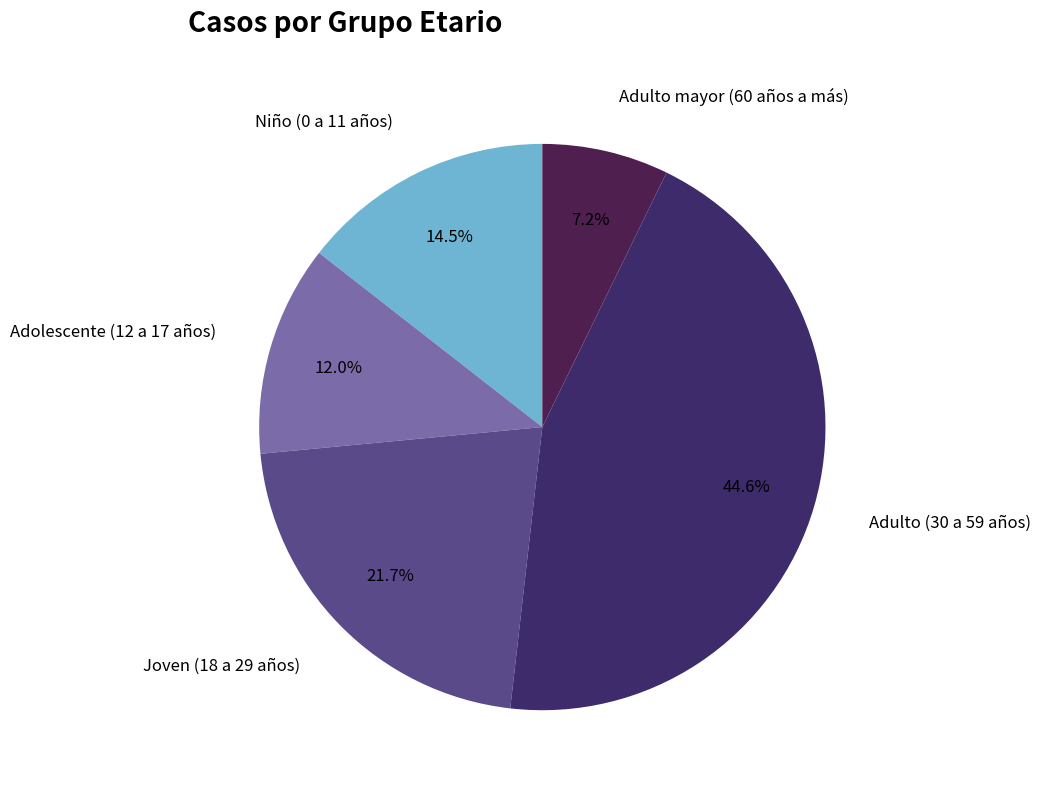

Which has a higher value, Adulto mayor (60 años a más) or Adulto (30 a 59 años)?

Adulto (30 a 59 años)